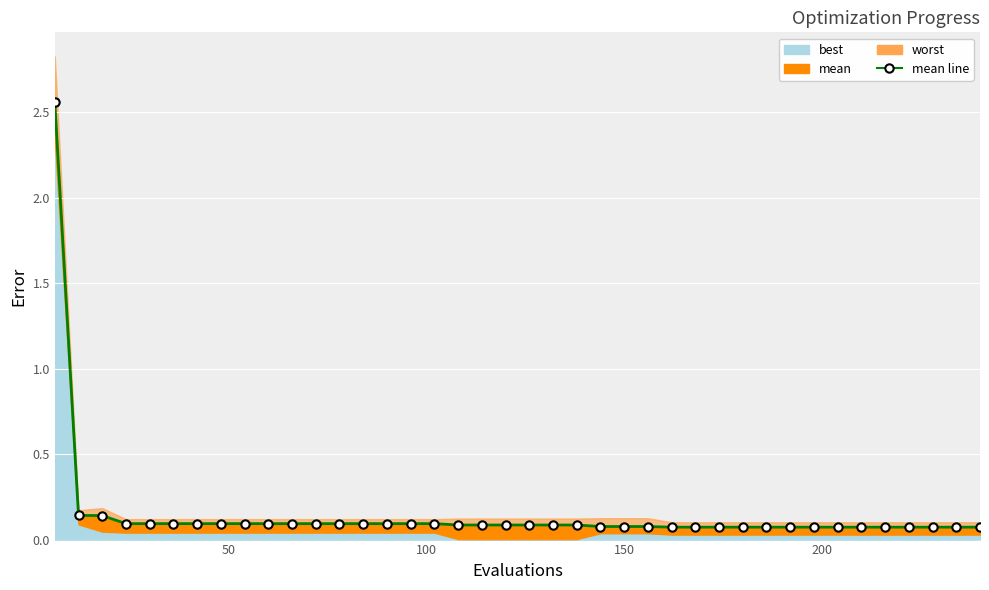

What is the greatest value displayed?

2.6